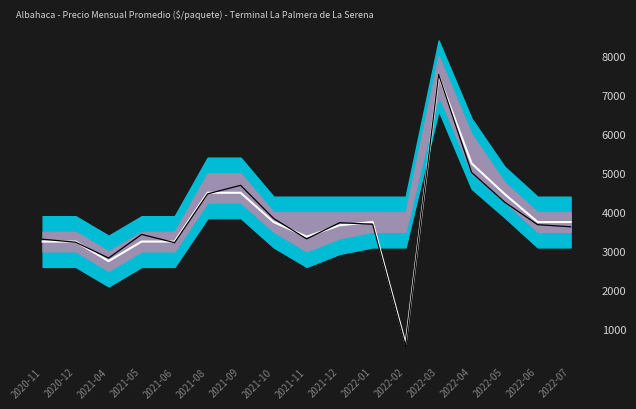

At which category does Precio promedio ponderado reach its first local peak?

2022-01